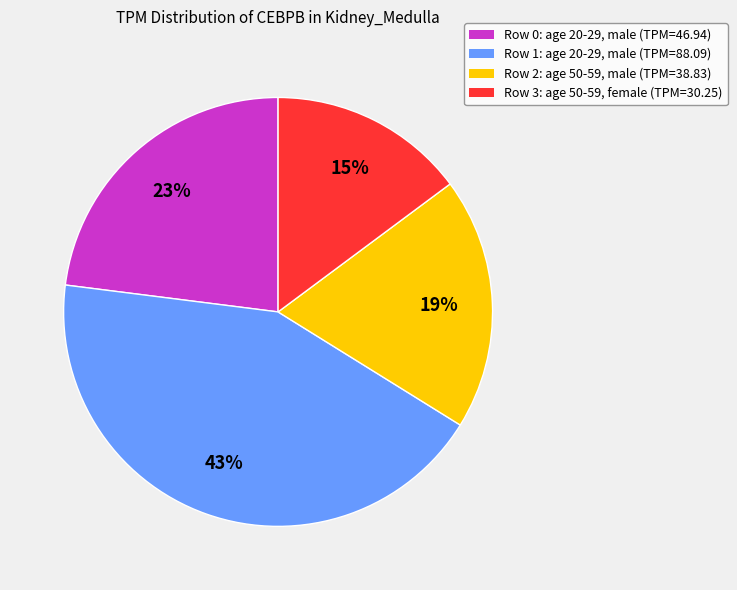

Which has a higher value, Row 0: age 20-29, male (TPM=46.94) or Row 3: age 50-59, female (TPM=30.25)?

Row 0: age 20-29, male (TPM=46.94)